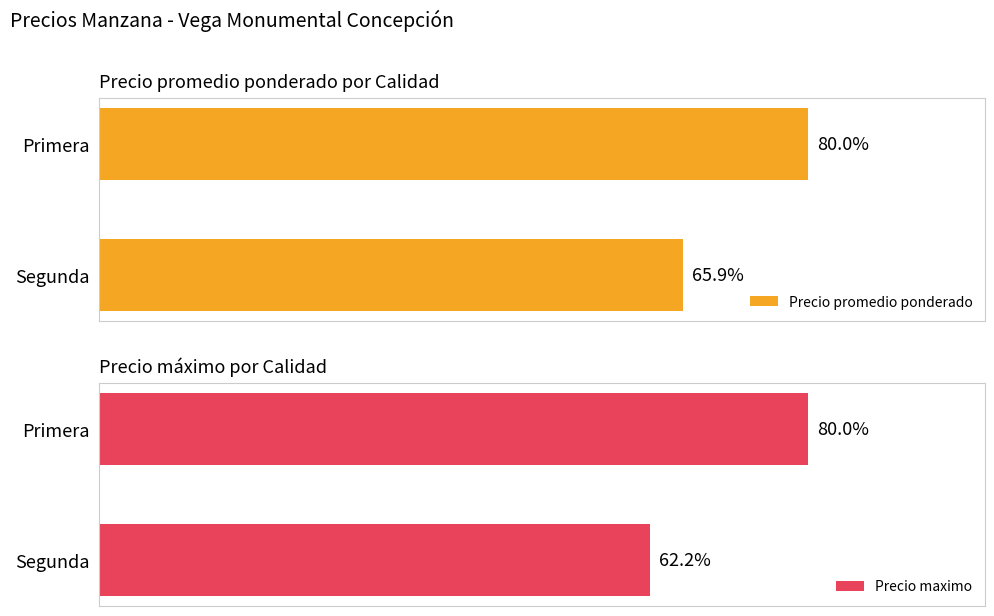

How many bars are there in total?

4